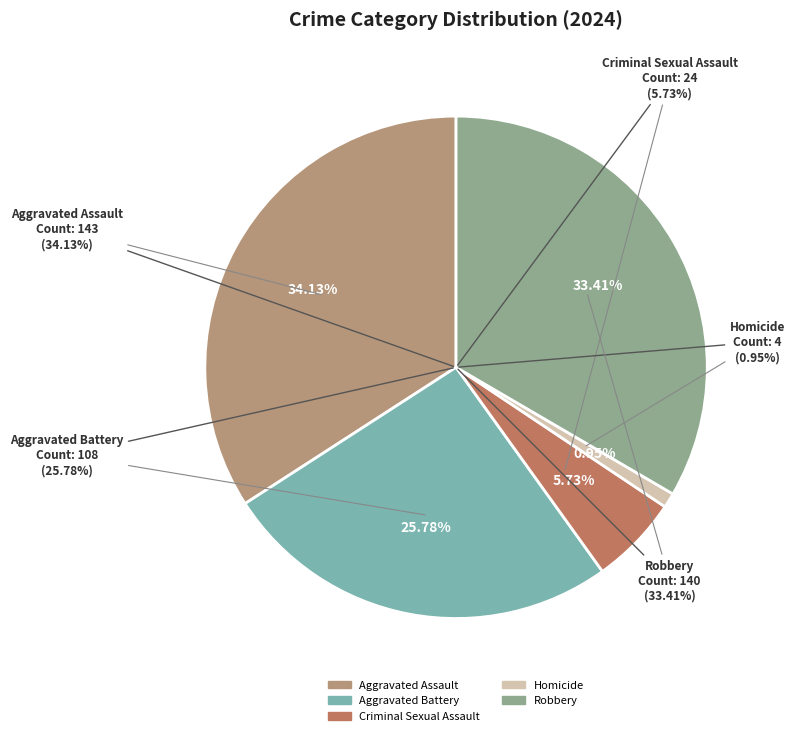

To the nearest percent, what is the average slice percentage?

20%